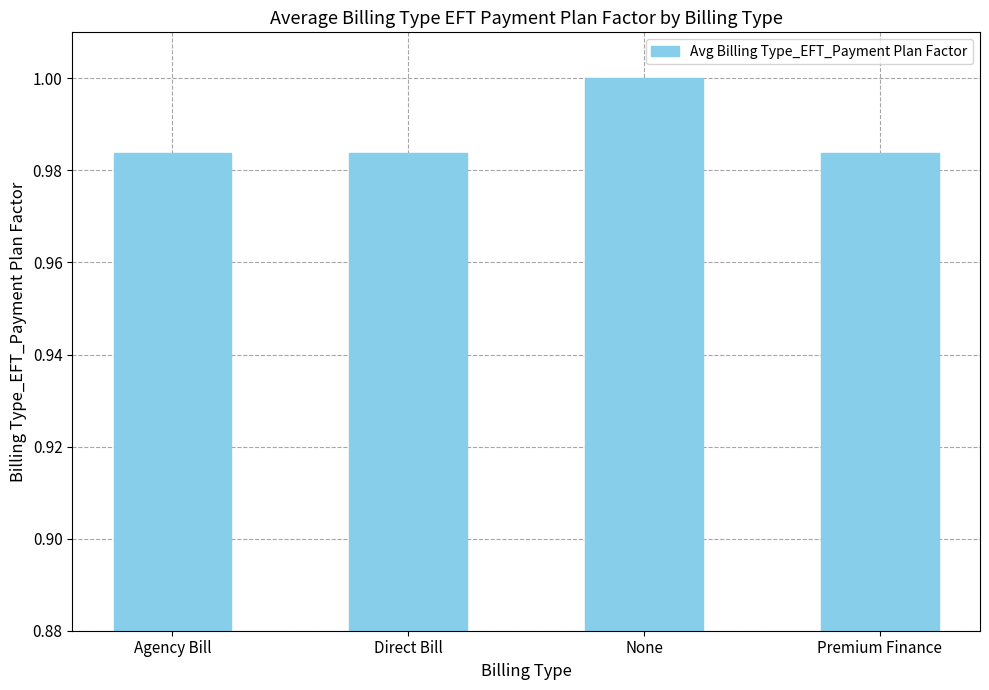

Which has a higher value, Premium Finance or None?

None